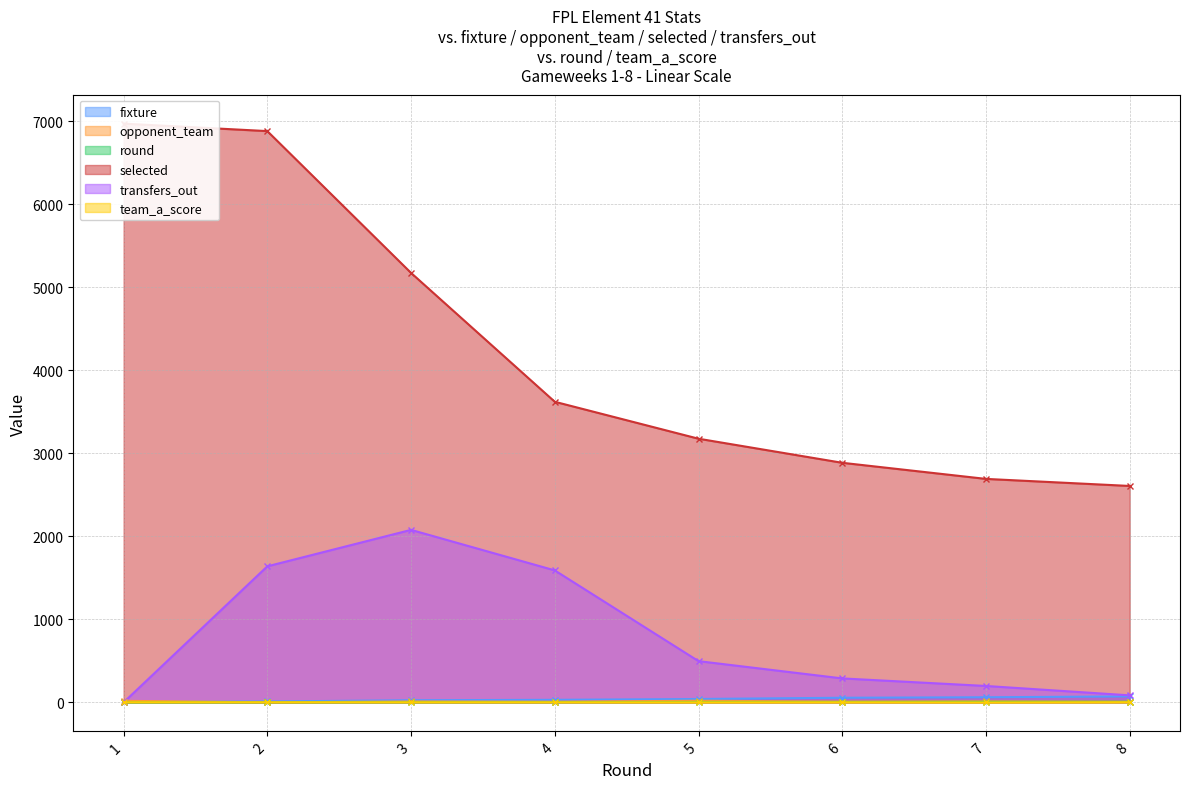

What is the difference between the maximum and minimum values in the selected series?

4364